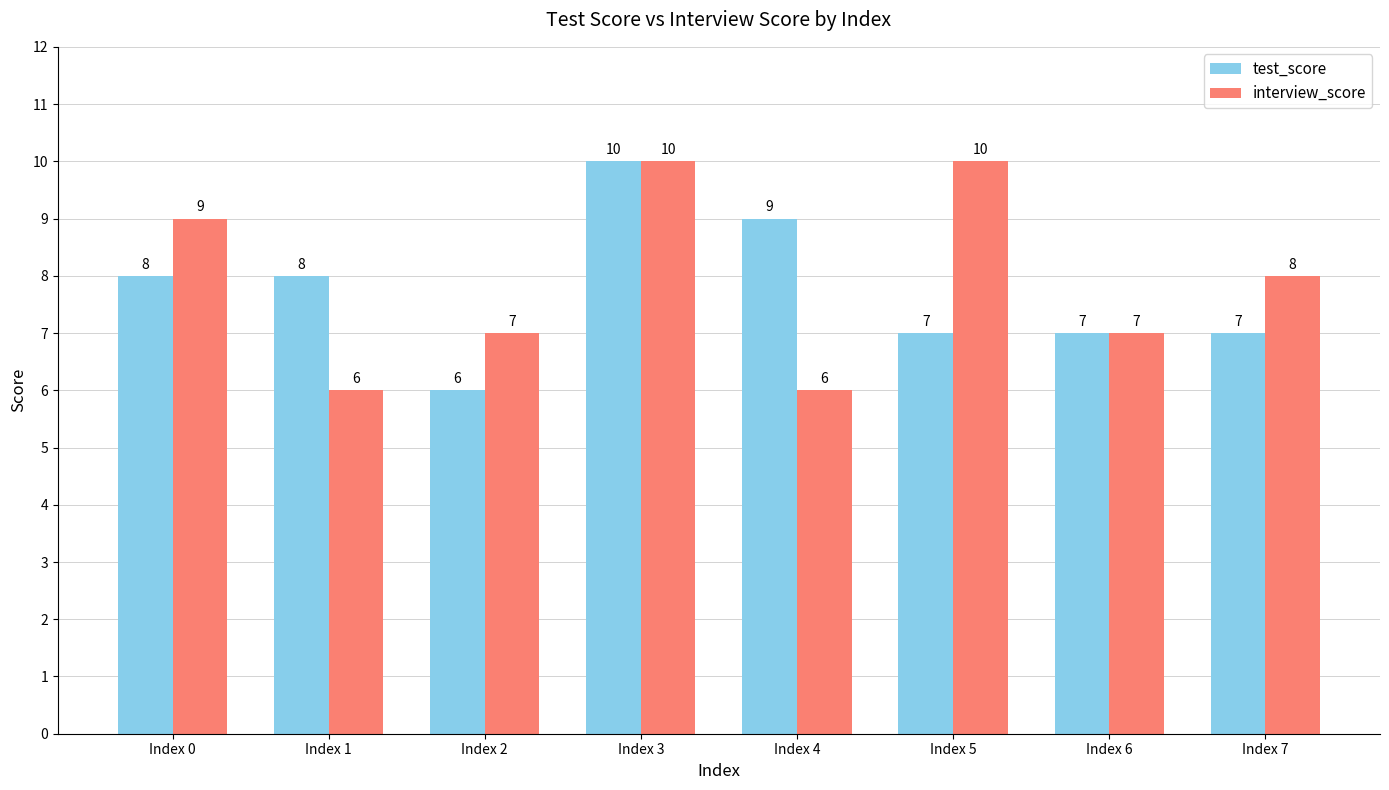

Which series has the largest total across all categories?

interview_score